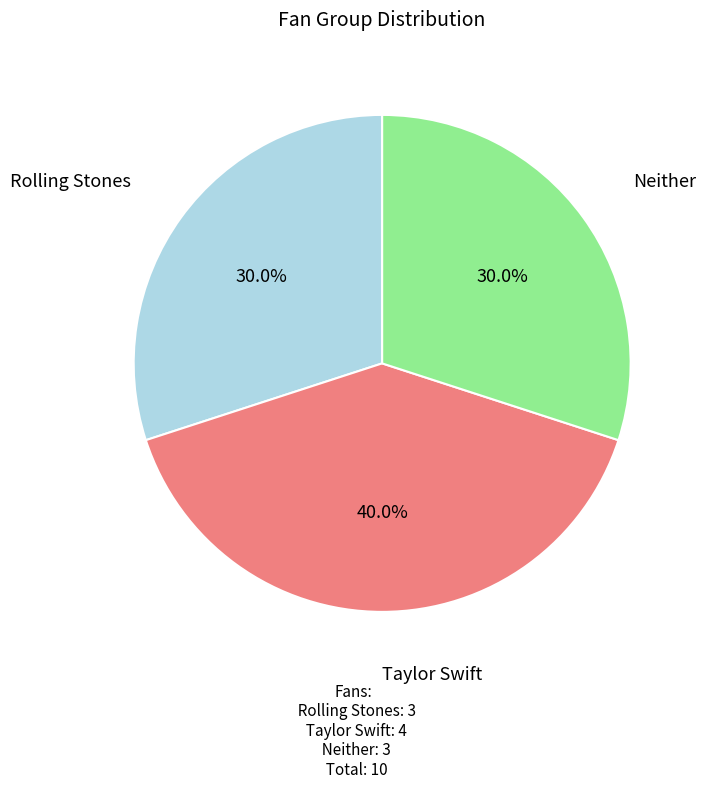

To the nearest percent, what is the difference between the Taylor Swift and Rolling Stones slice percentages?

10%